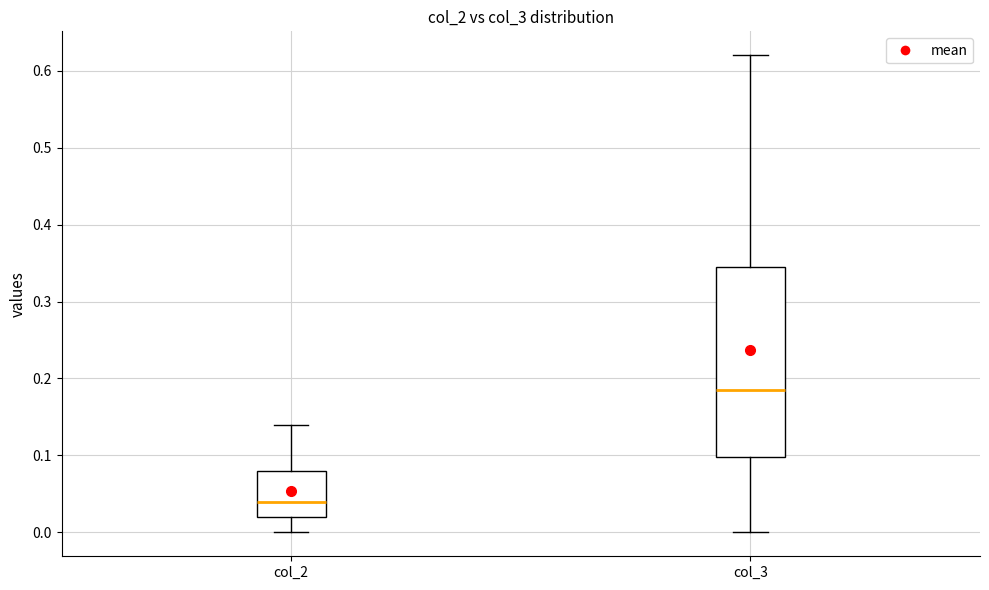

Reading left to right, transcribe this box plot: for each box, give where its median line is, the range the box spans, and where its two whiskers end, as read against the y-axis. The values are not printed on the chart, so give them approximately, as read against the axis.

col_2: median 0.04, box 0.02 to 0.08, whiskers 0.00 to 0.14
col_3: median 0.19, box 0.10 to 0.35, whiskers 0.00 to 0.62